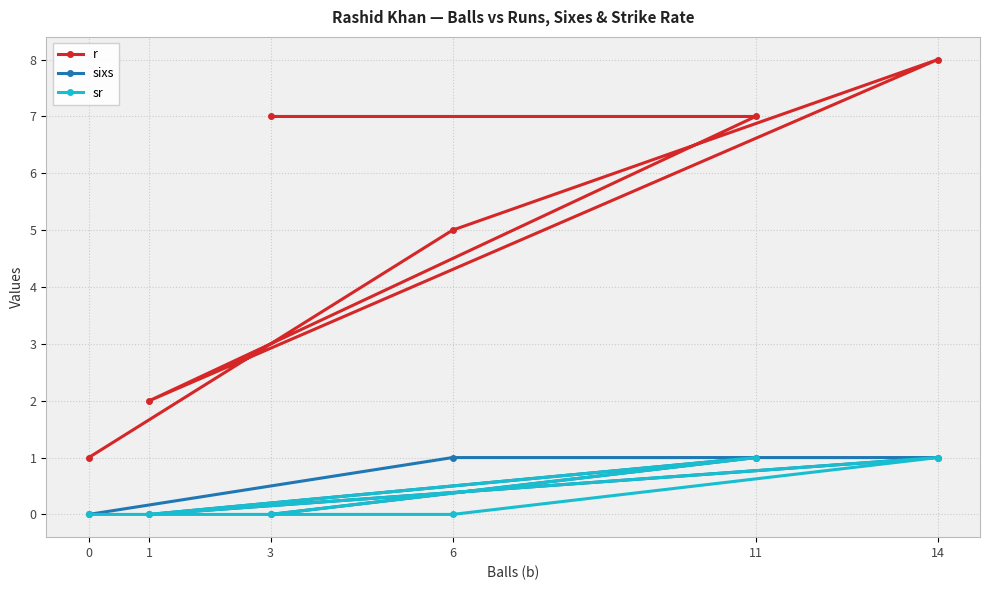

At which category does sr reach its first local valley?

1